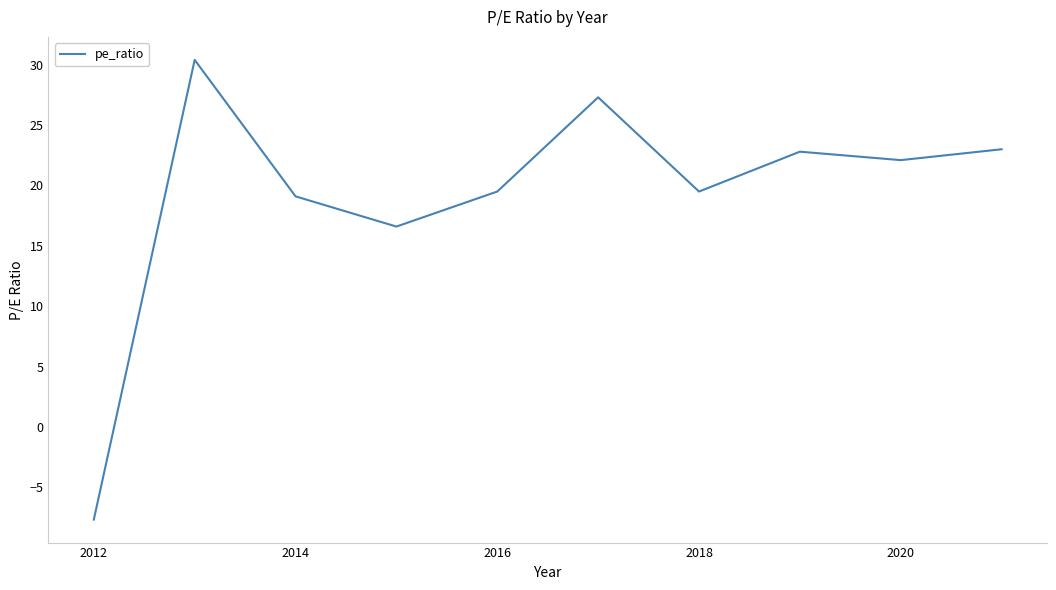

What is the maximum value shown in the chart?

30.4